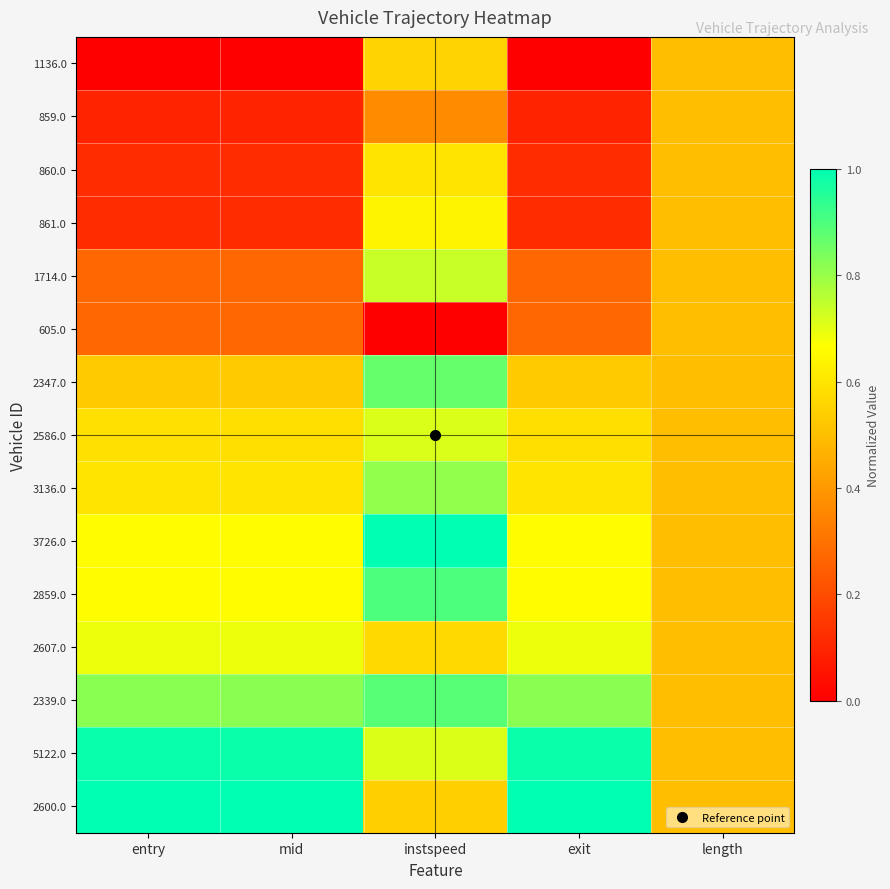

What is the spread (max minus min) of values at entry?

1.0